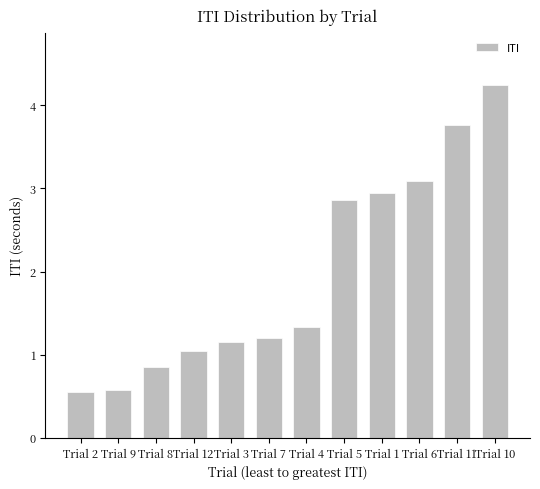

How many data points does each series have?

12